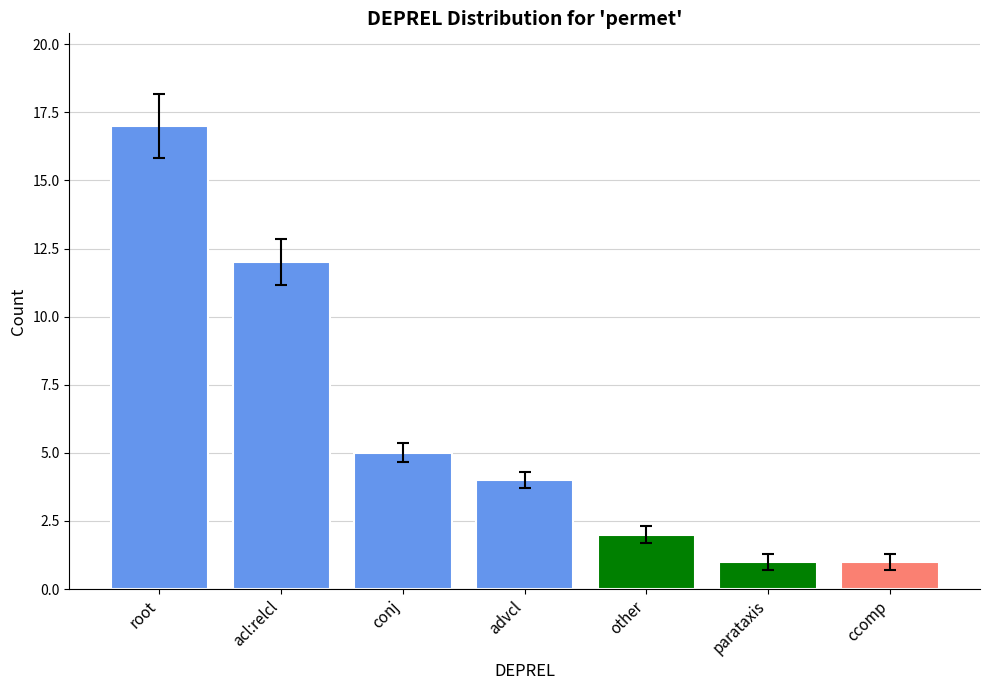

At which label is the value closest to 9?

acl:relcl